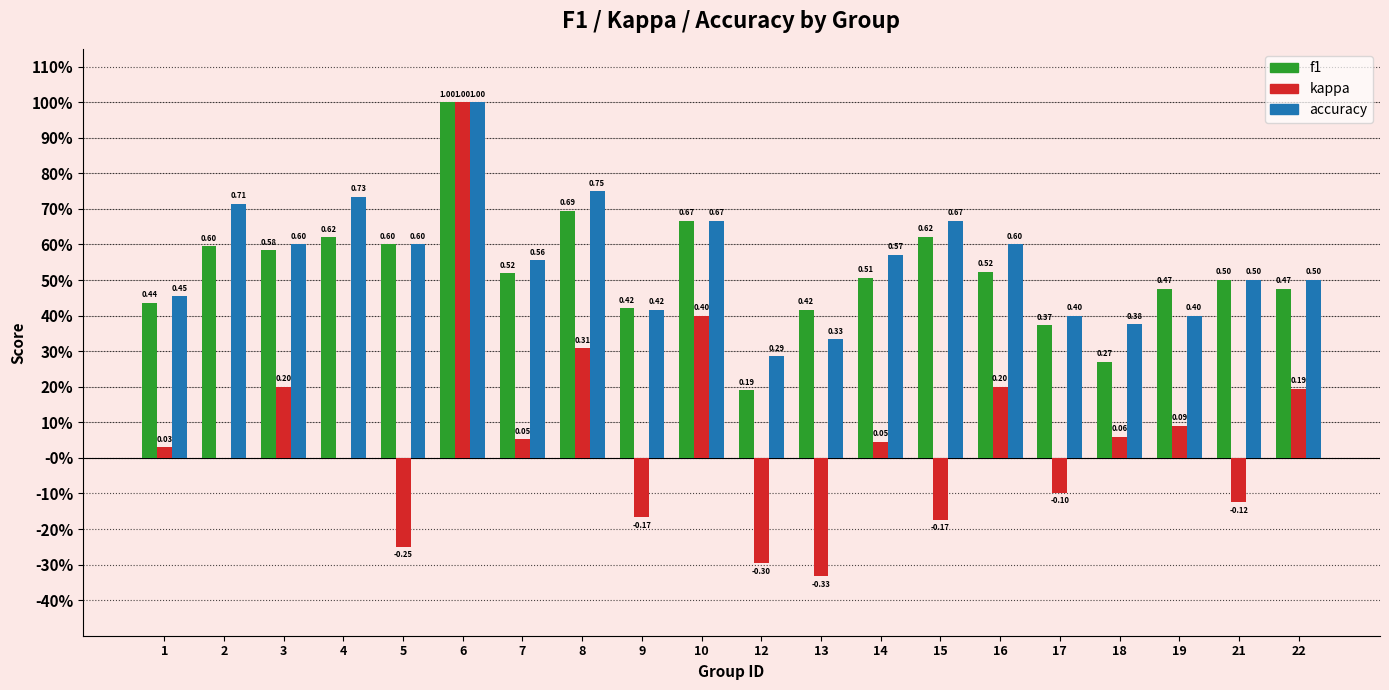

At 21, list the series in order from smallest to largest.

kappa, f1, accuracy